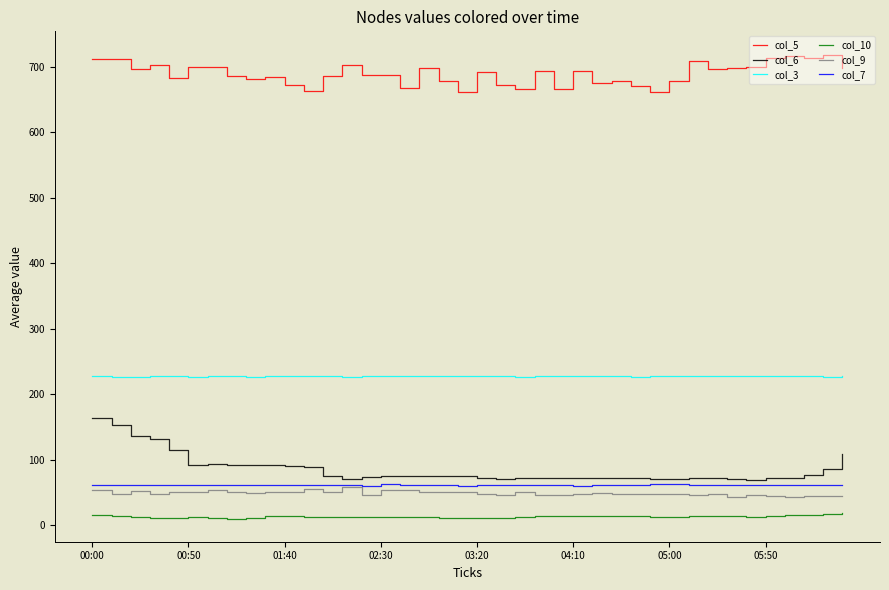

True or false: col_10 and col_6 intersect in this chart.

False